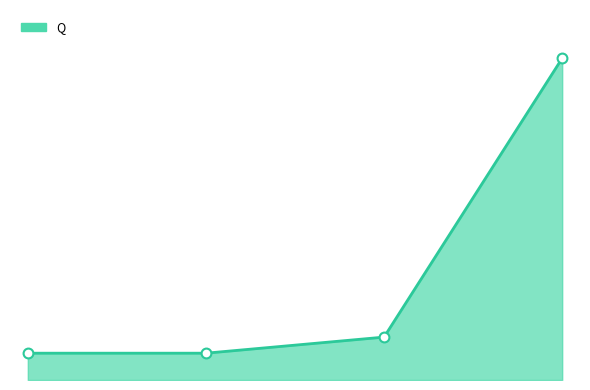

Does the chart have visible grid lines?

No